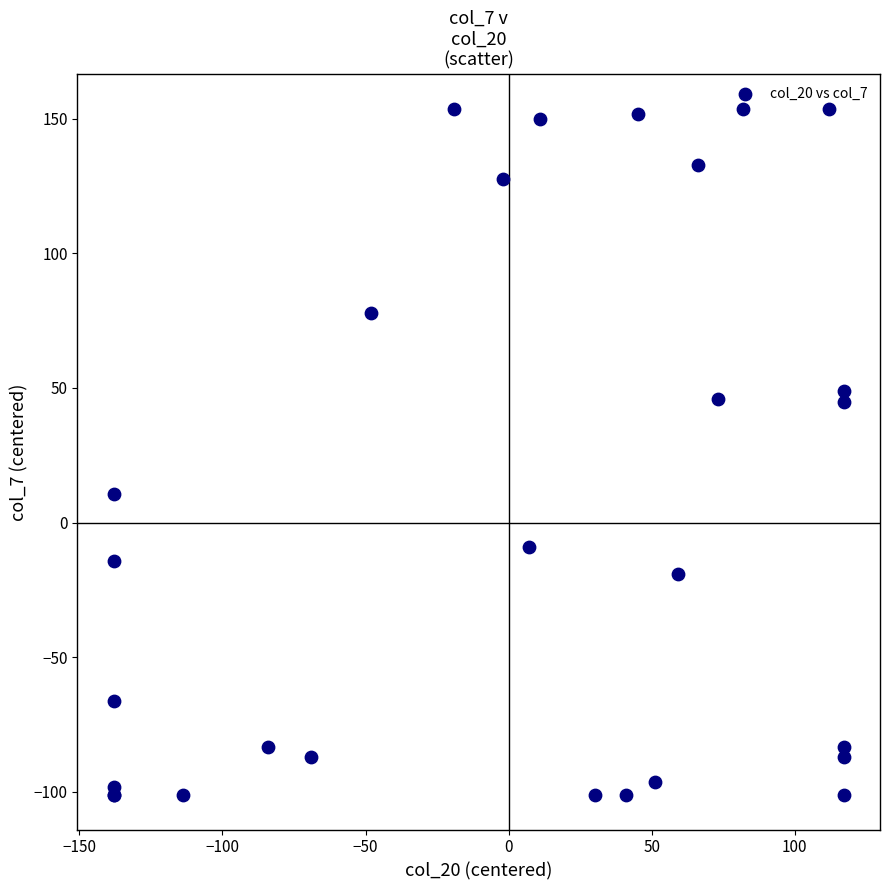

What Y value in the scatter plot is closest to 26?

10.8